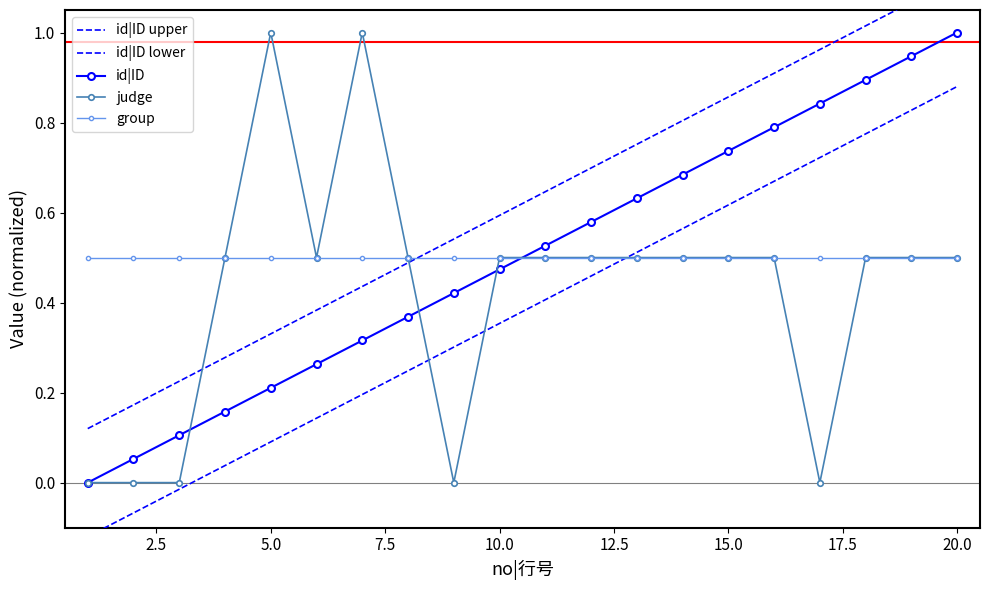

At how many categories does at least one series exceed 0?

20